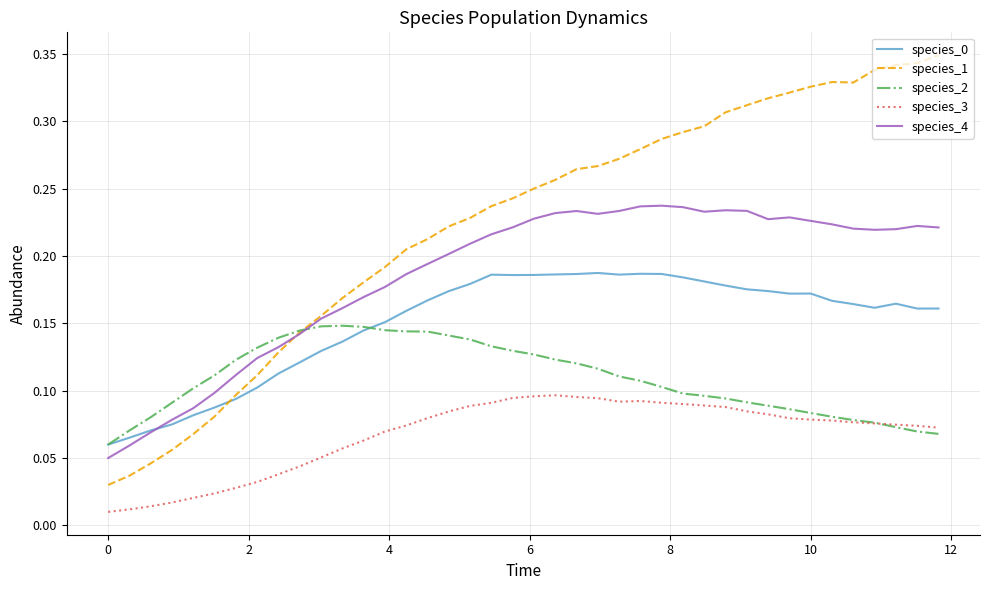

Which series has the largest total across all categories?

species_1